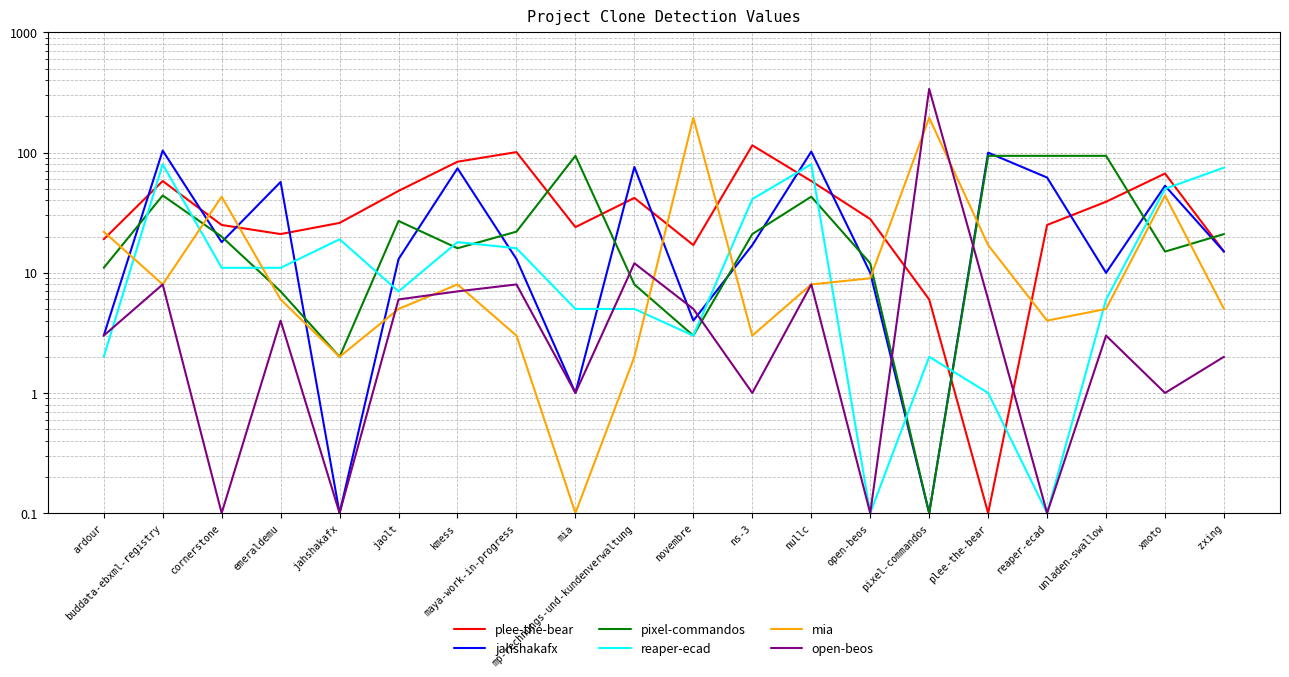

The reaper-ecad series shows 1.0 at plee-the-bear. True or false?

True